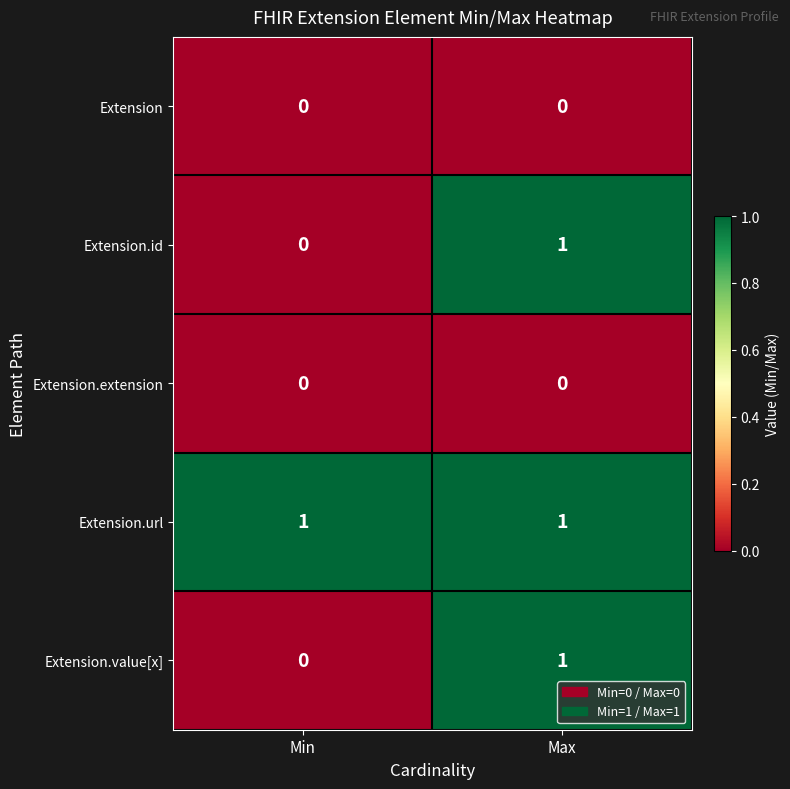

Which series has the largest total across all categories?

Extension.url